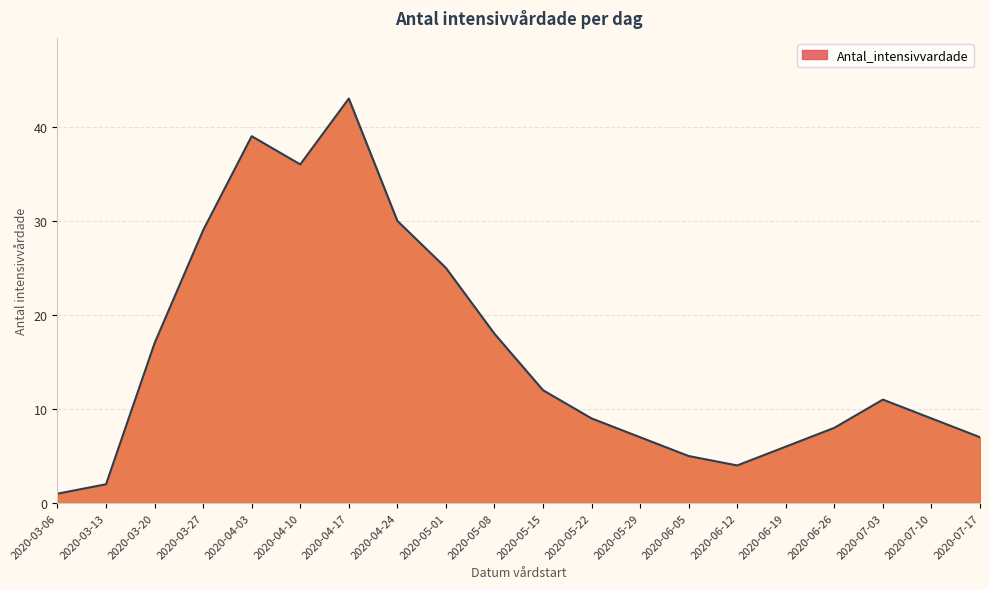

What position from the left is 2020-04-03?

5